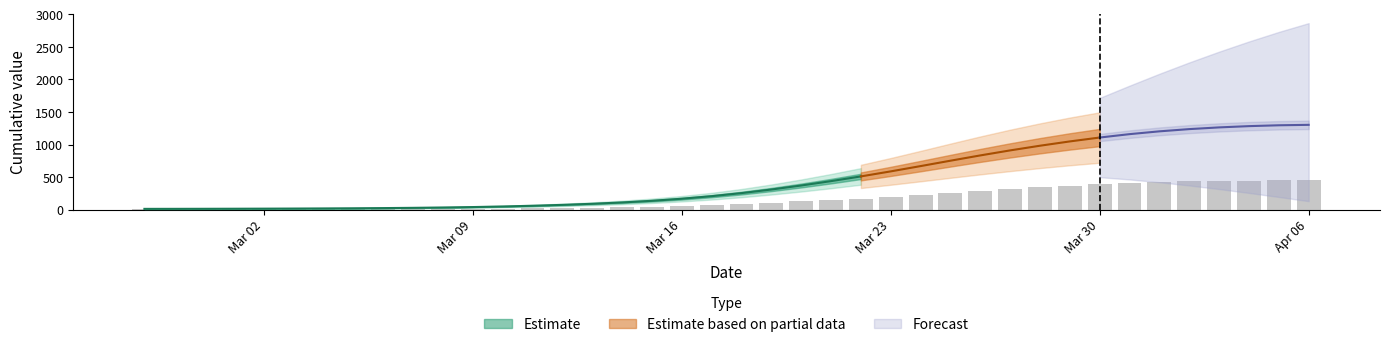

Count the number of categories in the chart.

40